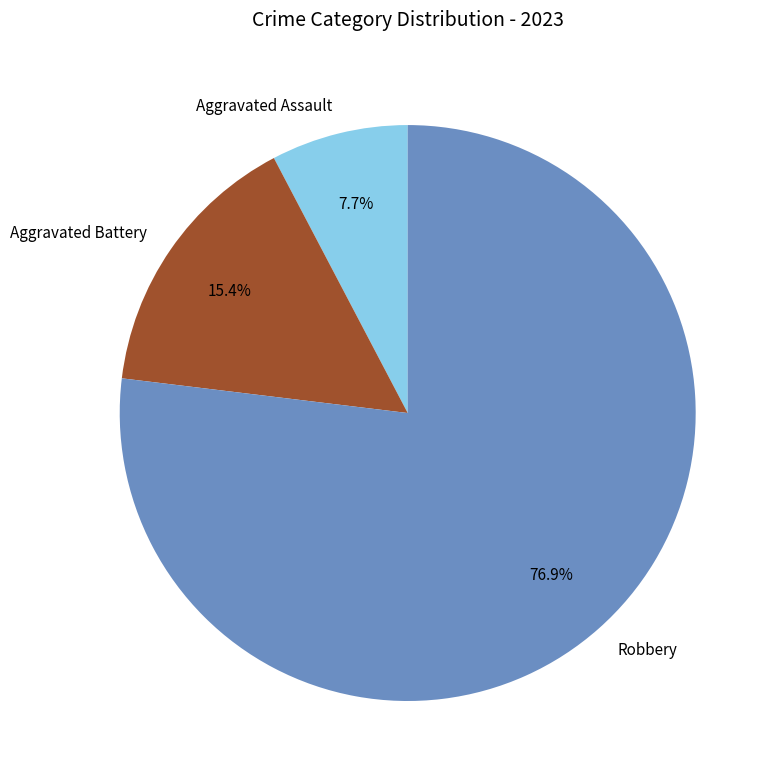

Is it true that Aggravated Battery is 15% of the pie?

True